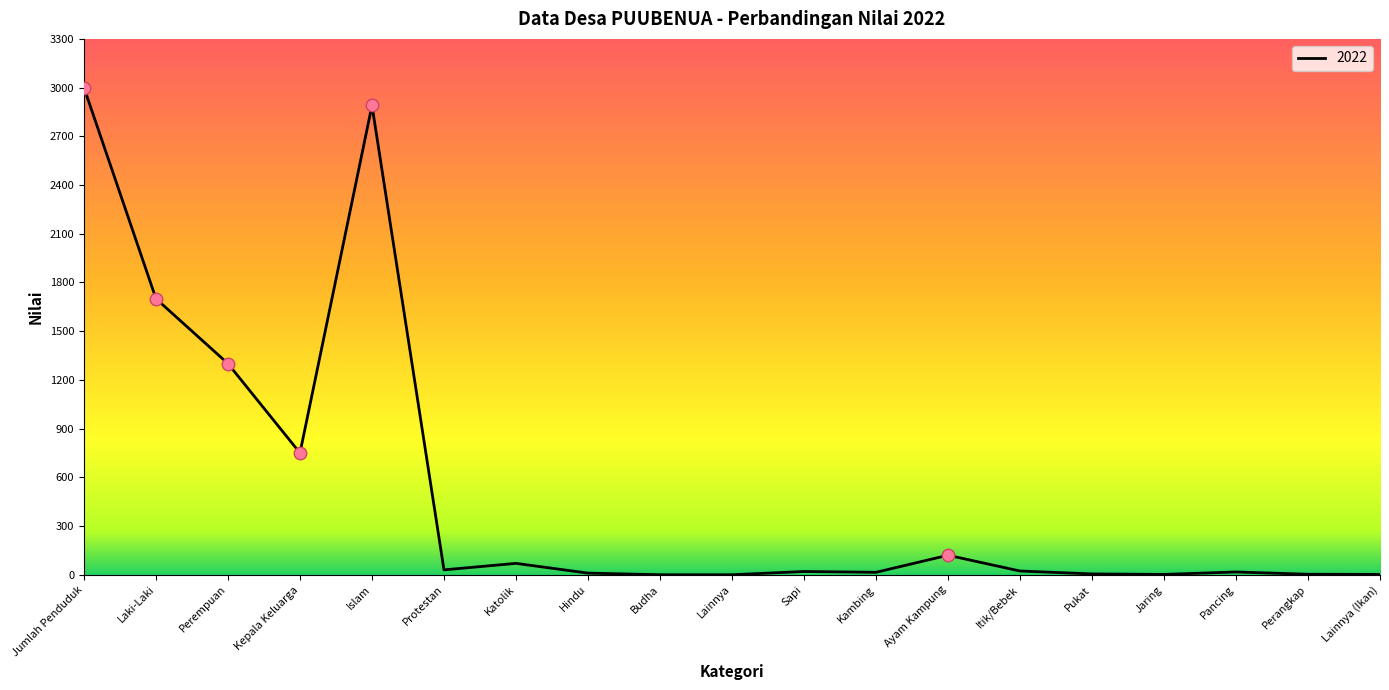

What is the average value?

524